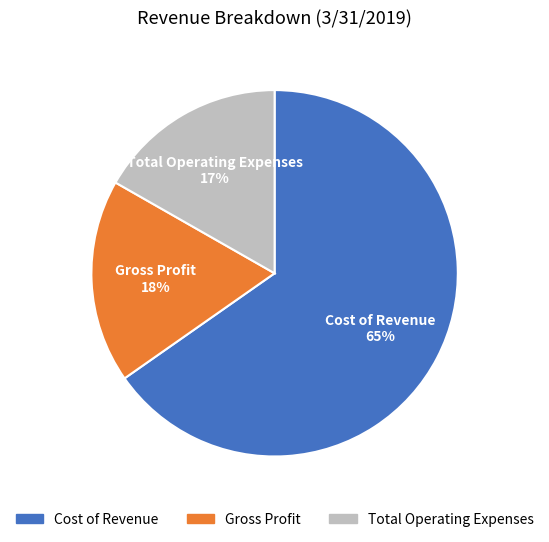

Do Total Operating Expenses and Gross Profit together represent more than half of the pie?

No